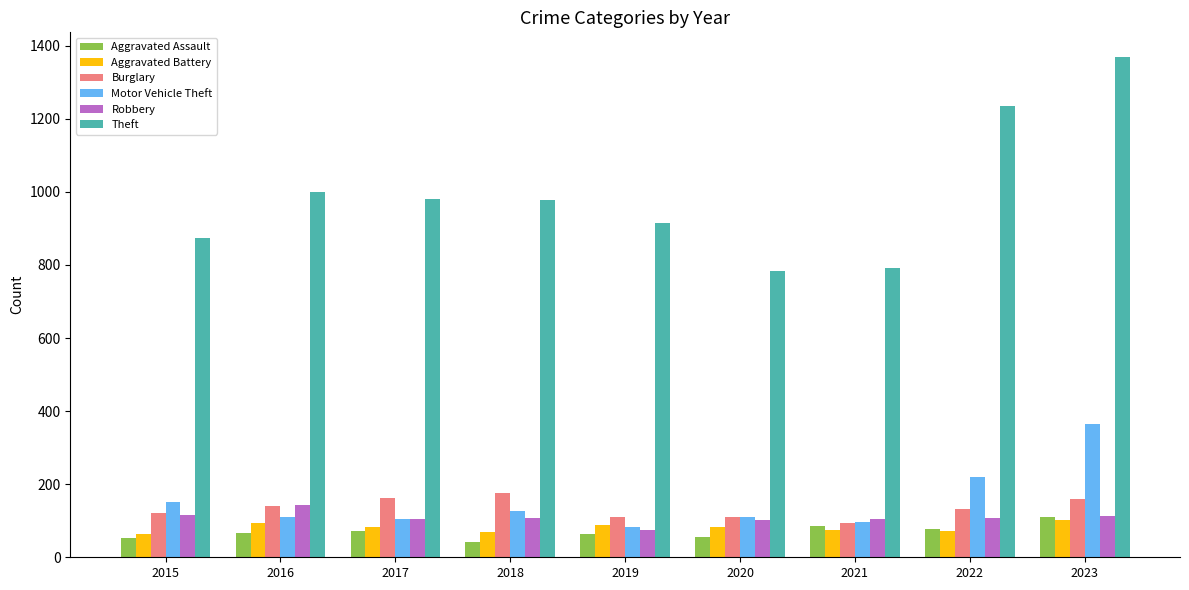

Are the bars horizontal?

No